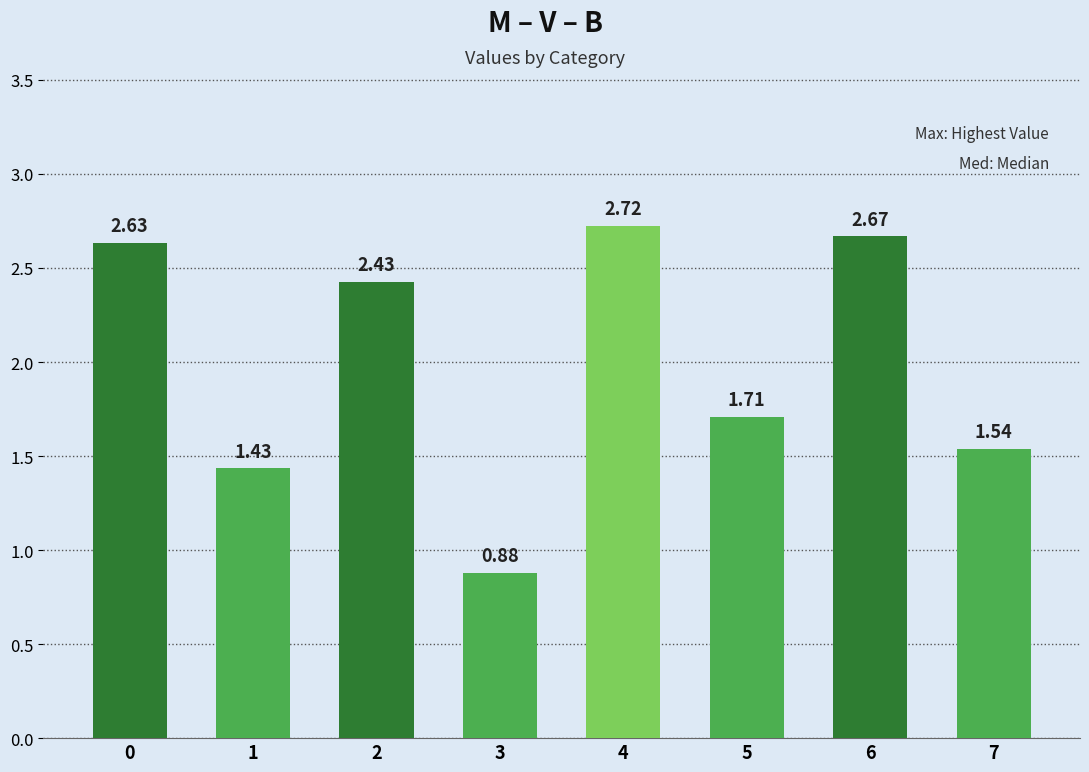

What is the difference between the maximum and minimum values?

1.8